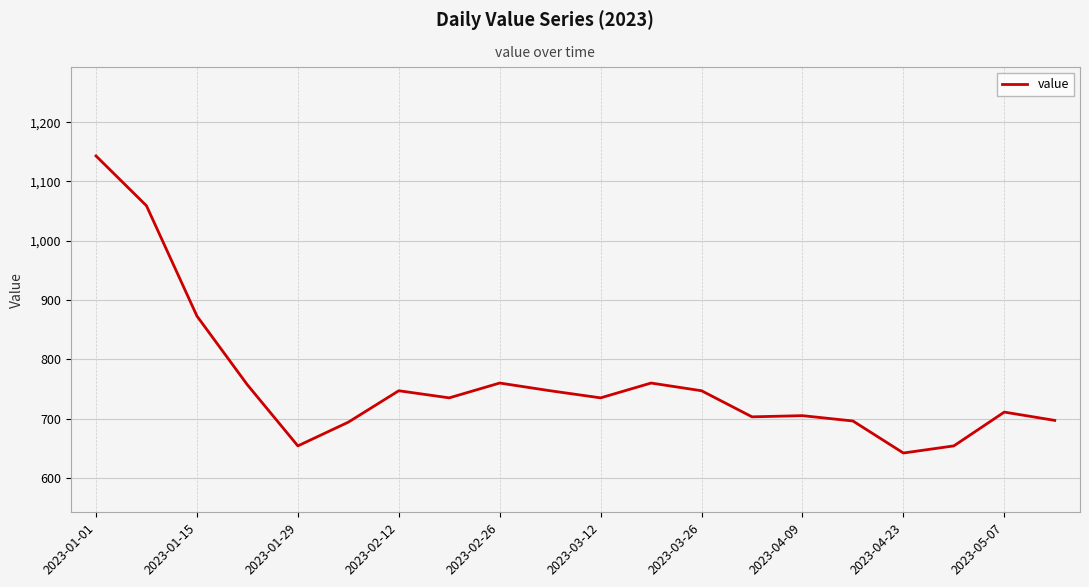

What is the difference between the maximum and minimum values?

501